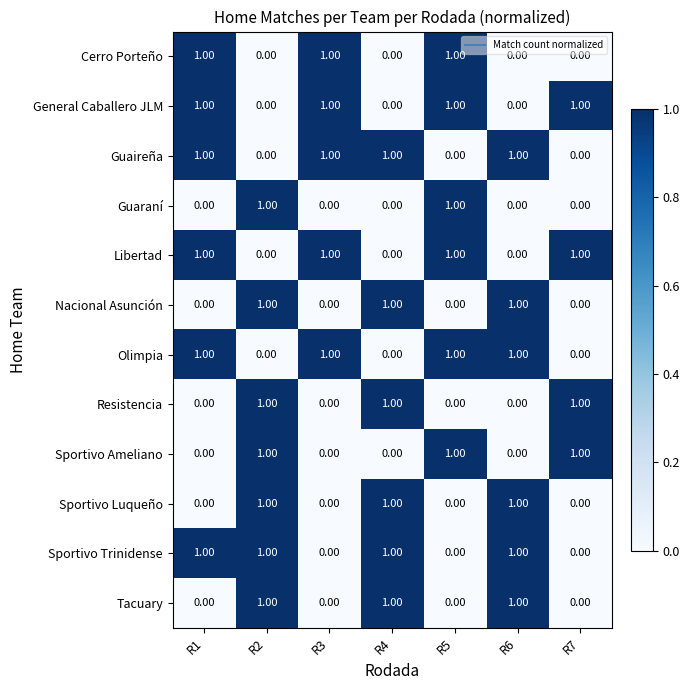

At how many categories does at least one series exceed 0?

7